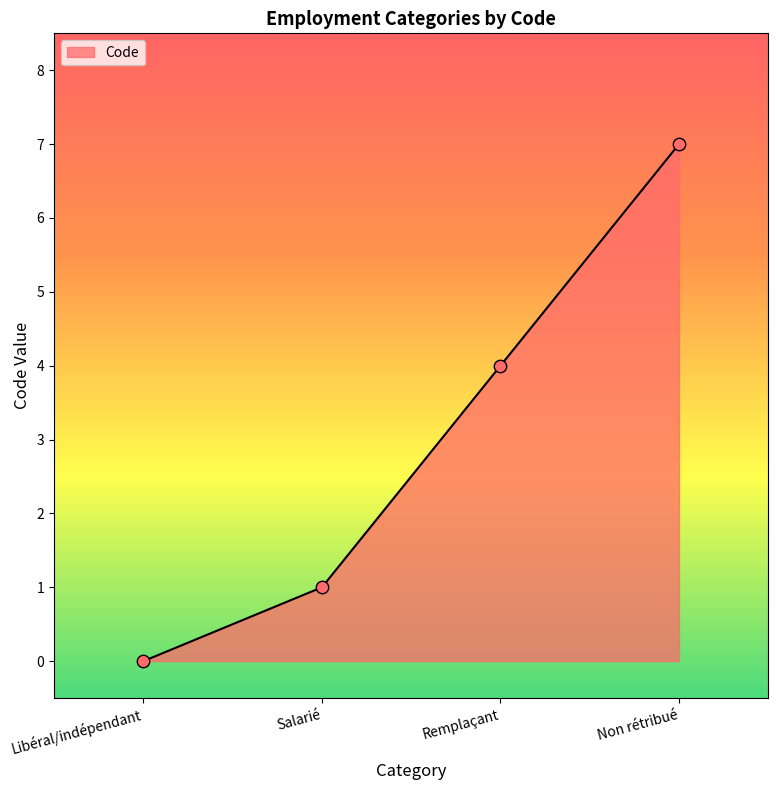

What is the change in value from Remplaçant to Non rétribué?

+3